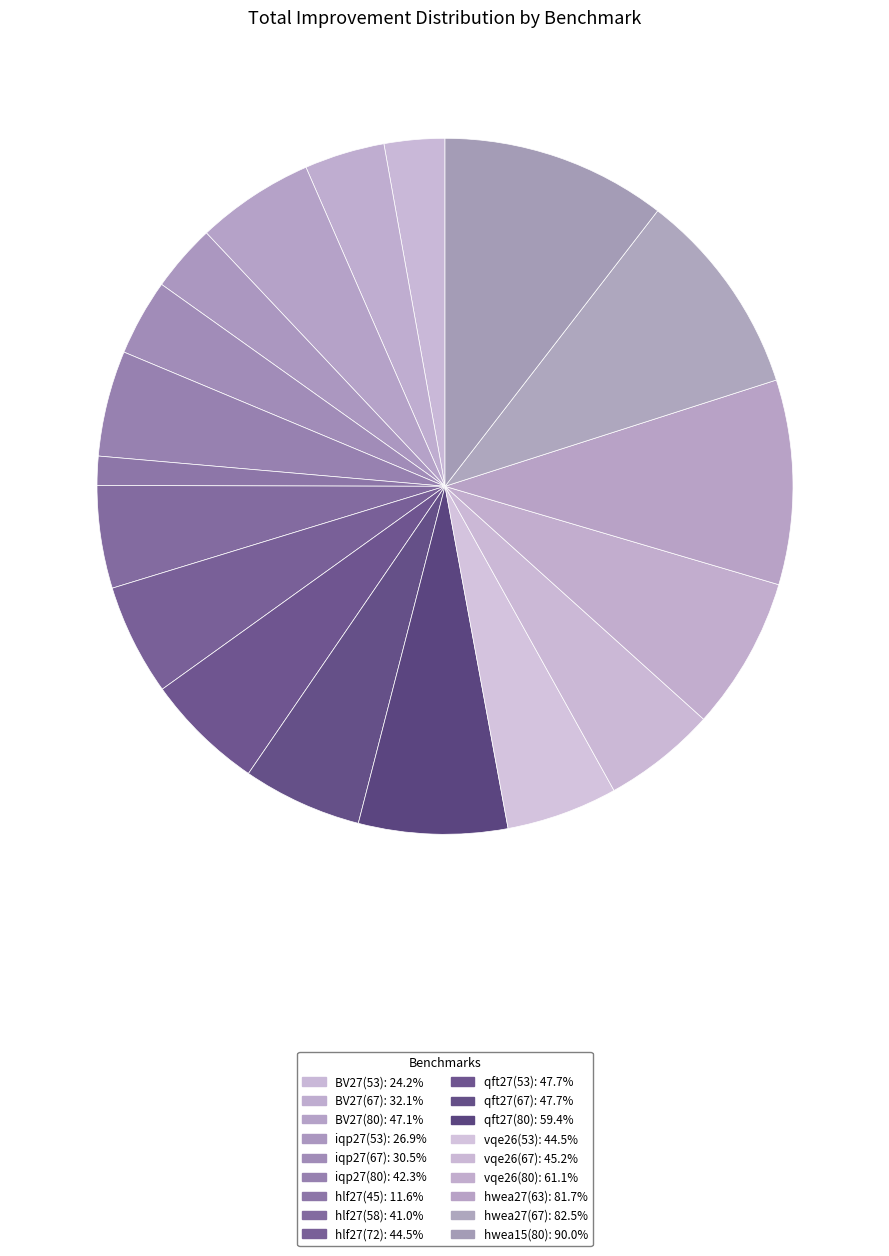

What percentage is the BV27(80) slice, to the nearest percent?

5%